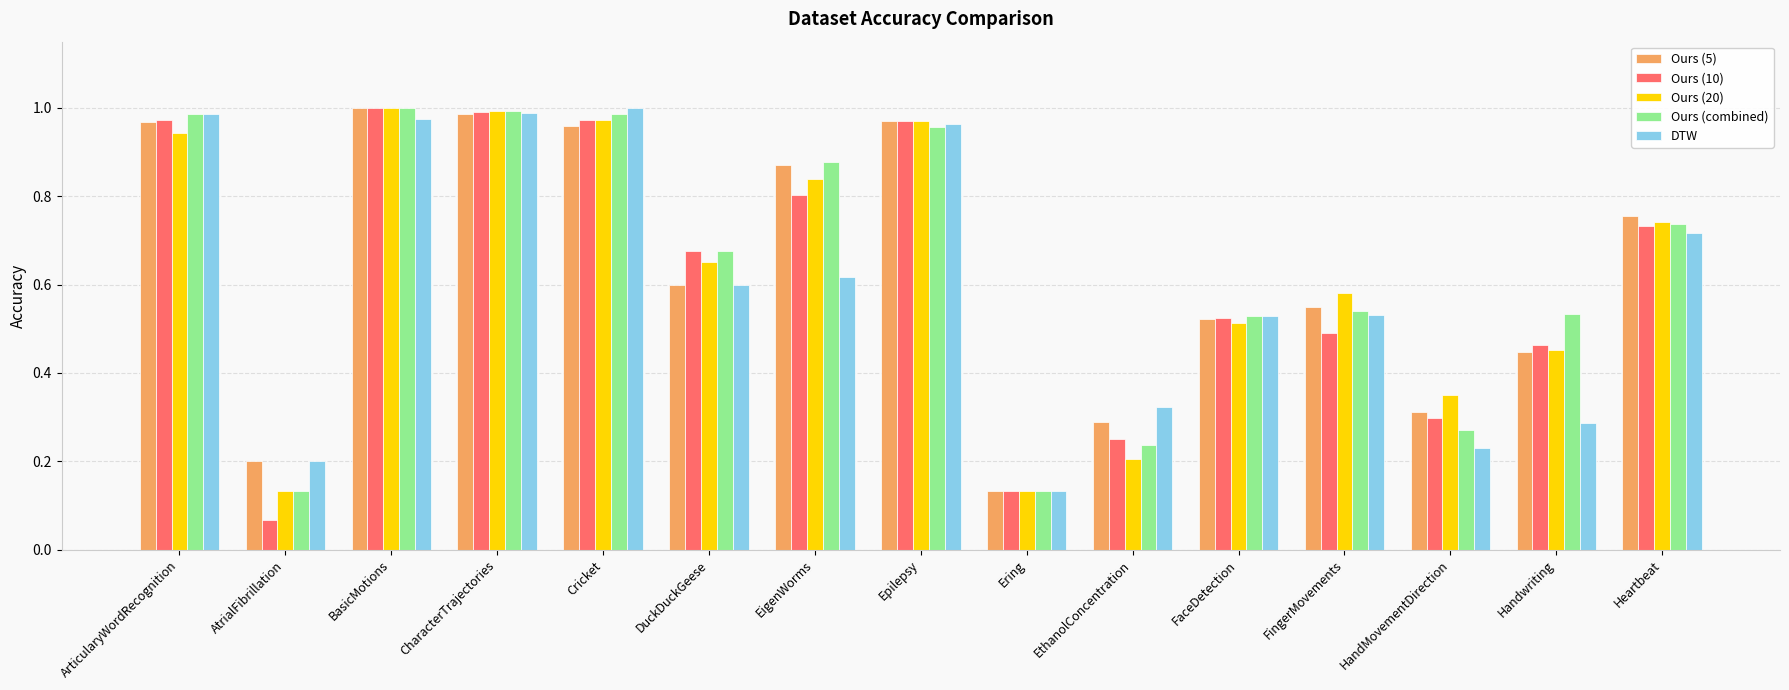

What is the sum of the Ours (combined) values at AtrialFibrillation and Cricket?

1.1